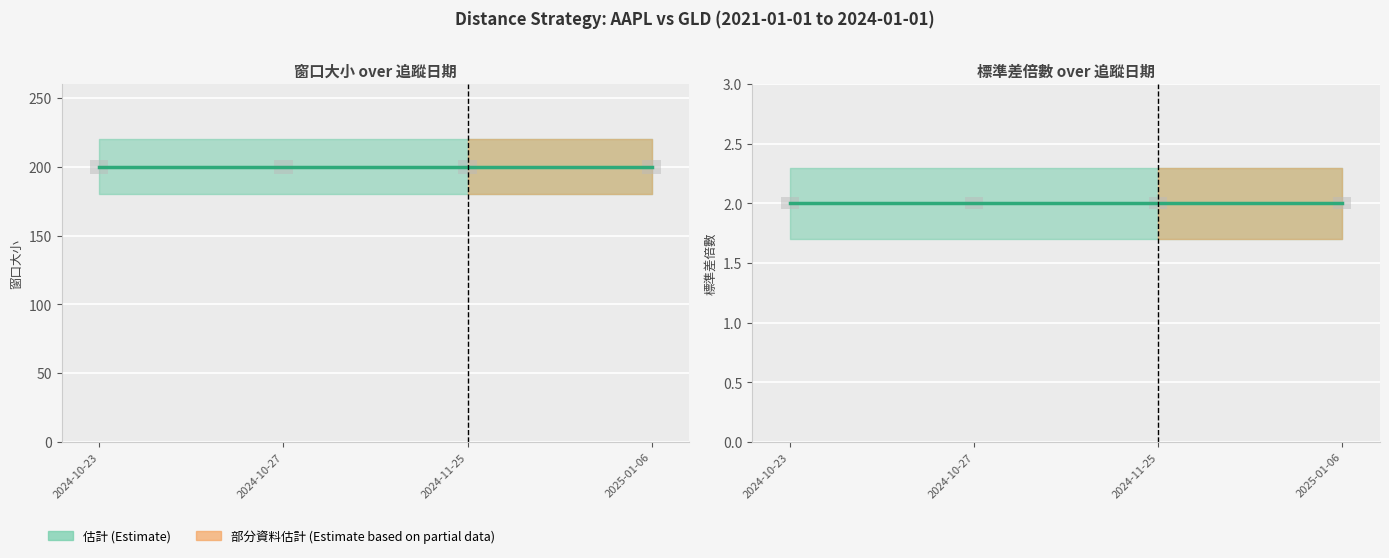

Between 2024-10-23 and 2024-10-27, which series saw the biggest shift?

窗口大小